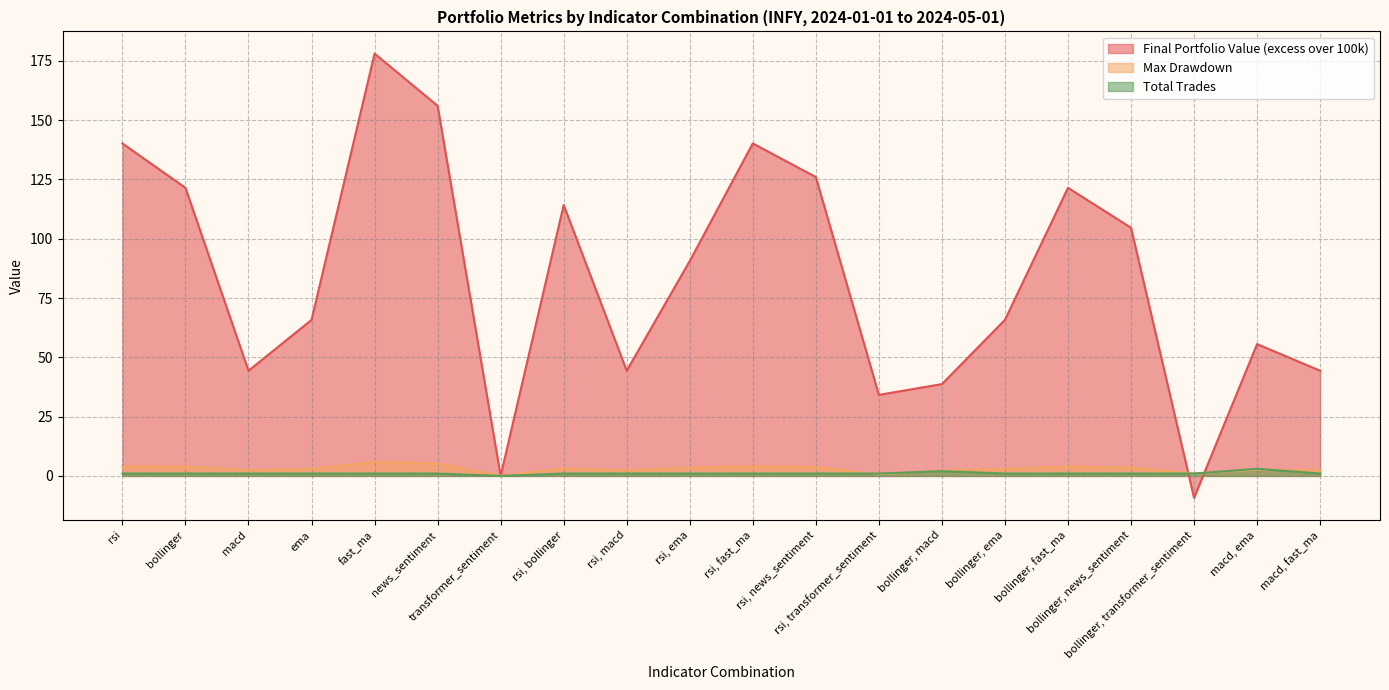

In Total Trades, how many points are higher than both neighbors (excluding endpoints)?

2